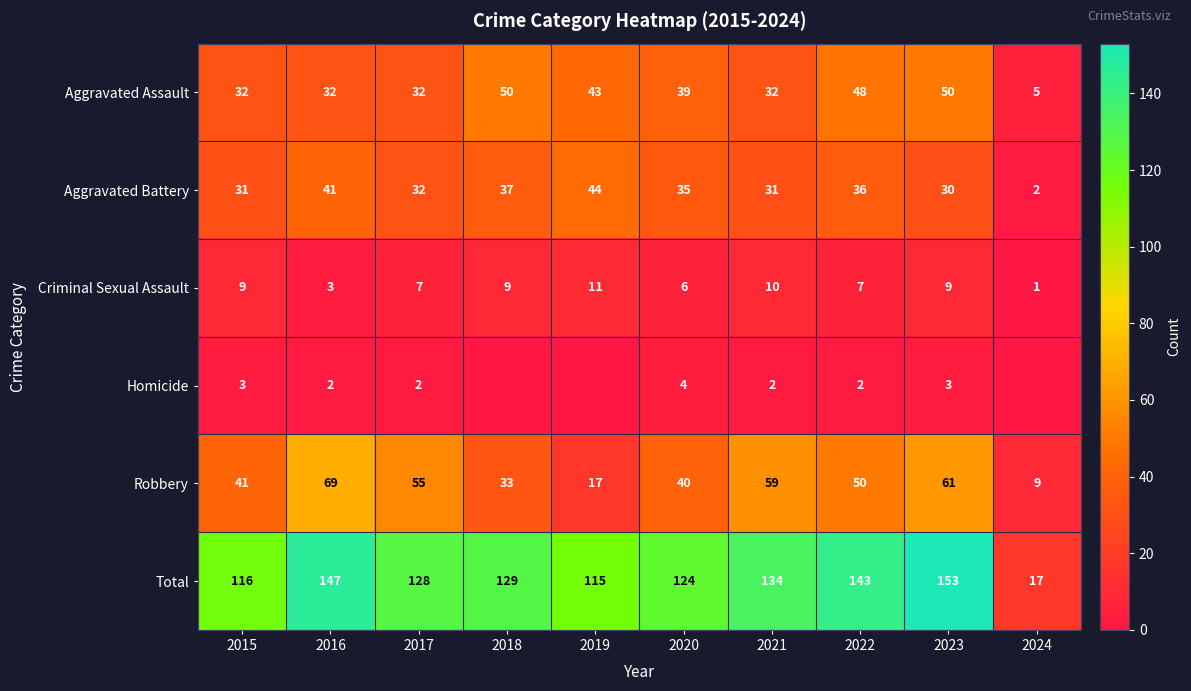

At which category does the chart reach its peak across all series?

2023